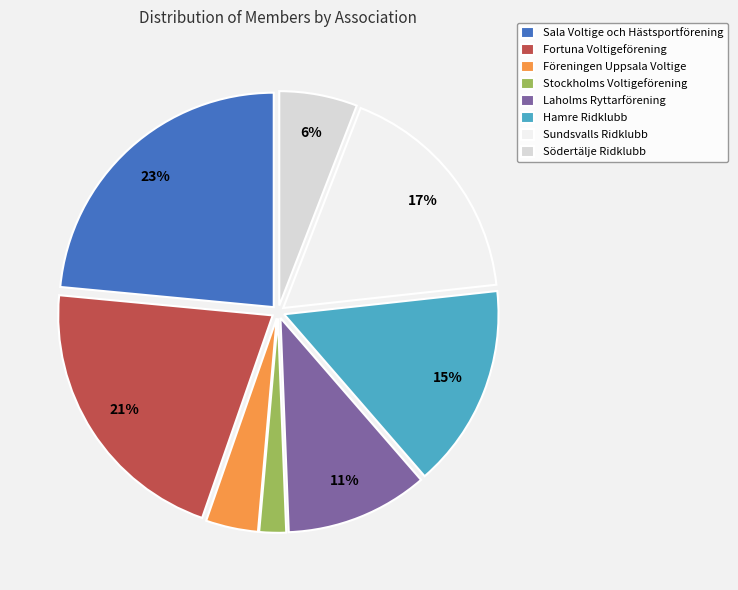

Between Laholms Ryttarförening and Fortuna Voltigeförening, which is larger?

Fortuna Voltigeförening